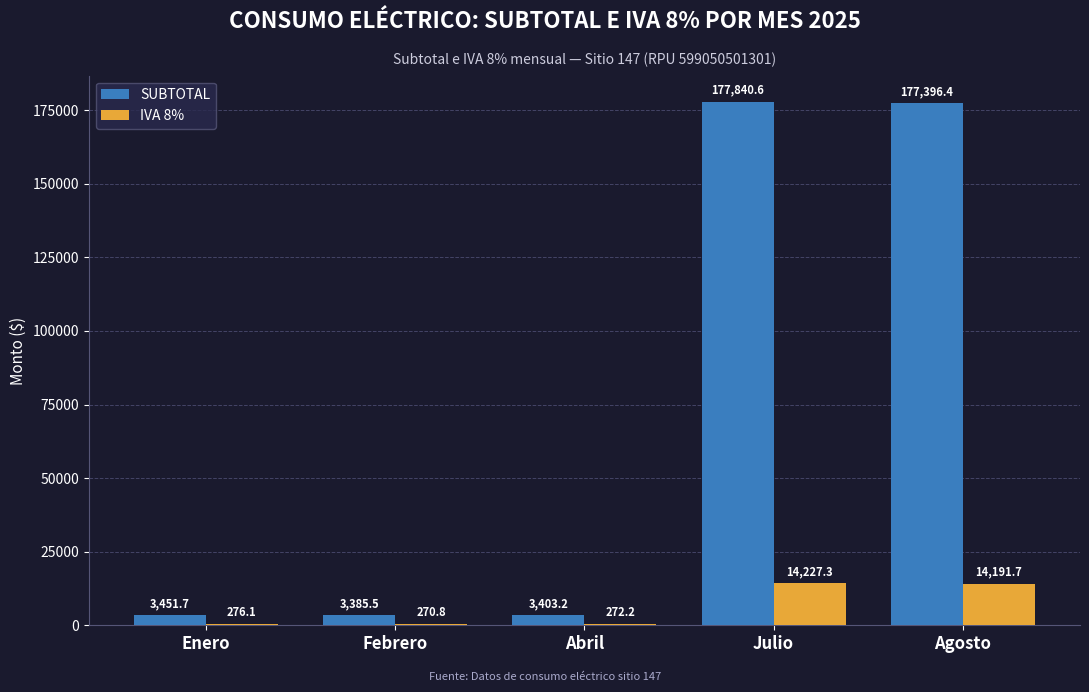

Reading left to right, transcribe all the data shown in this chart.

SUBTOTAL: Enero=3451.7	Febrero=3385.5	Abril=3403.2	Julio=177840.6	Agosto=177396.4
IVA 8%: Enero=276.1	Febrero=270.8	Abril=272.2	Julio=14227.3	Agosto=14191.7